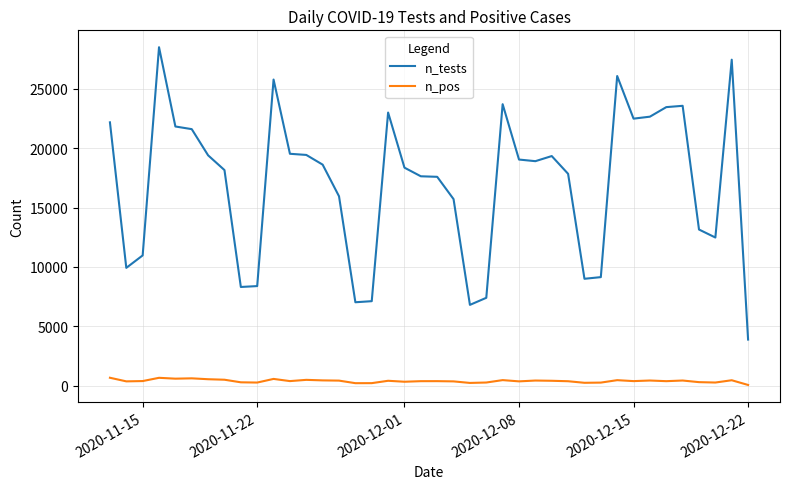

How many categories are shown in the chart?

40